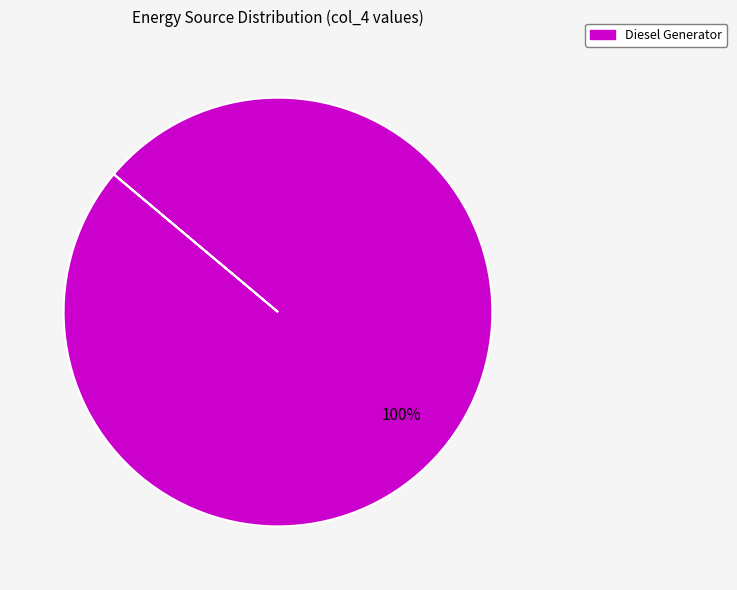

How many segments does this pie chart have?

1